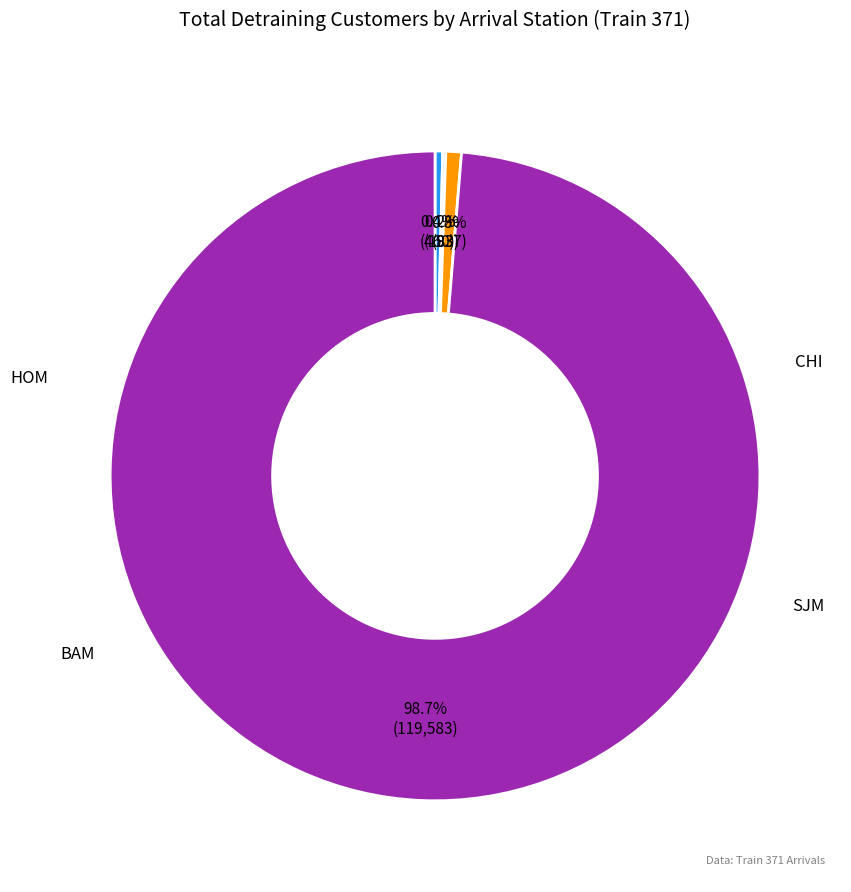

To the nearest percent, what is the average slice percentage?

25%